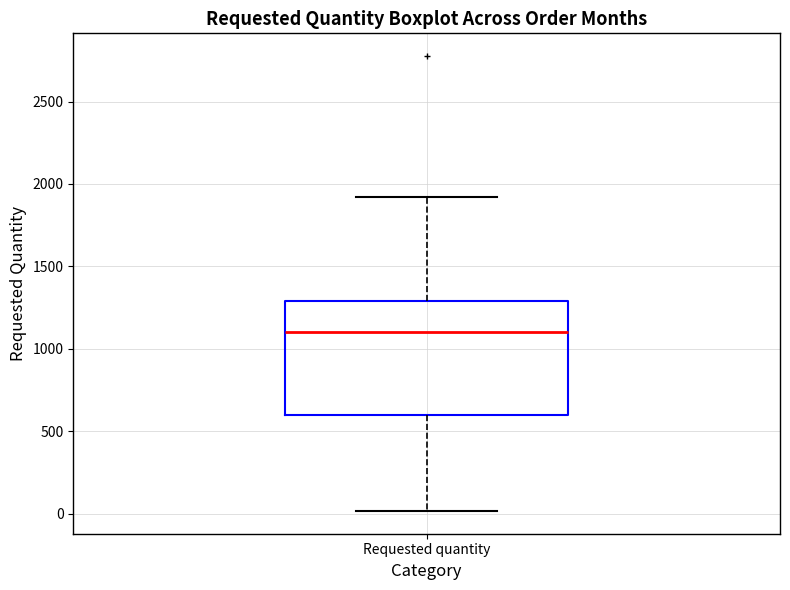

Where is the lower edge of the box for Requested quantity on the y-axis? The values are not printed on the chart, so give them approximately, as read against the axis.

600